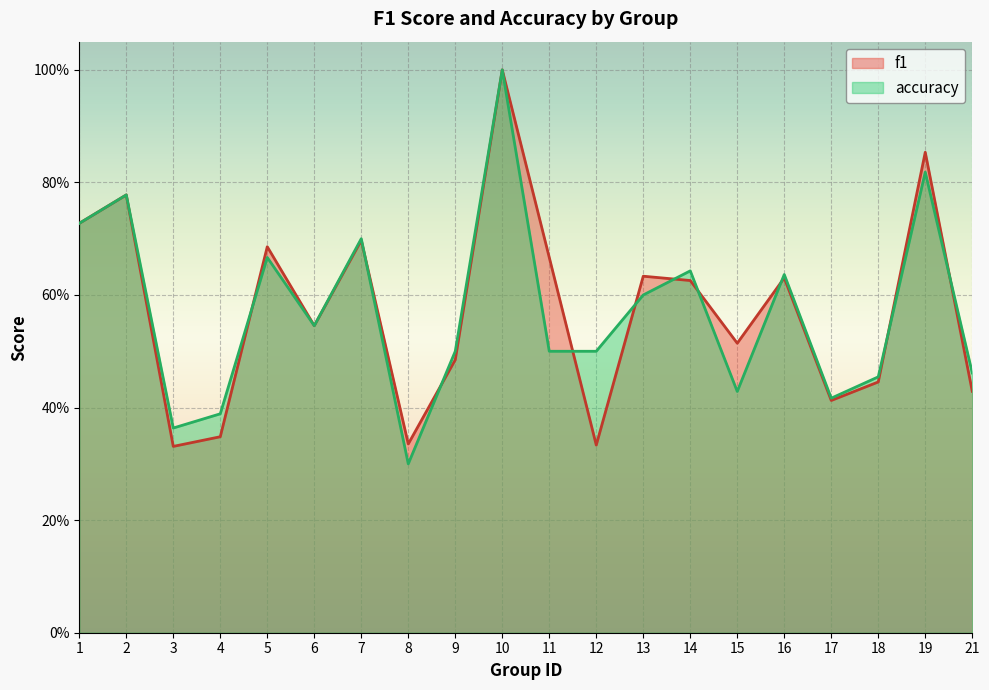

The accuracy series shows 0.4 at 4. True or false?

True